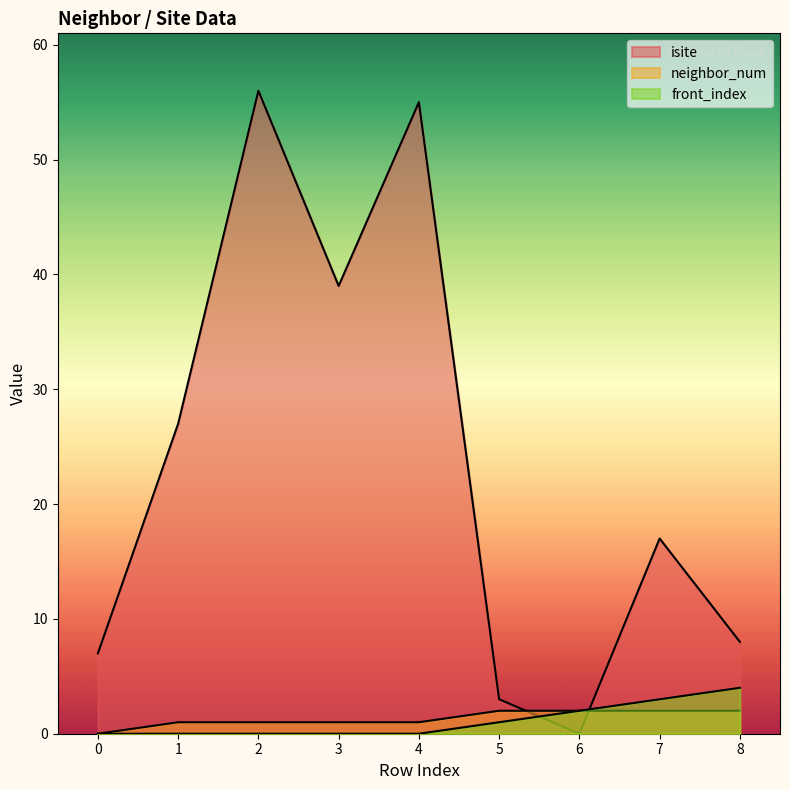

What is the average value of the isite series?

24